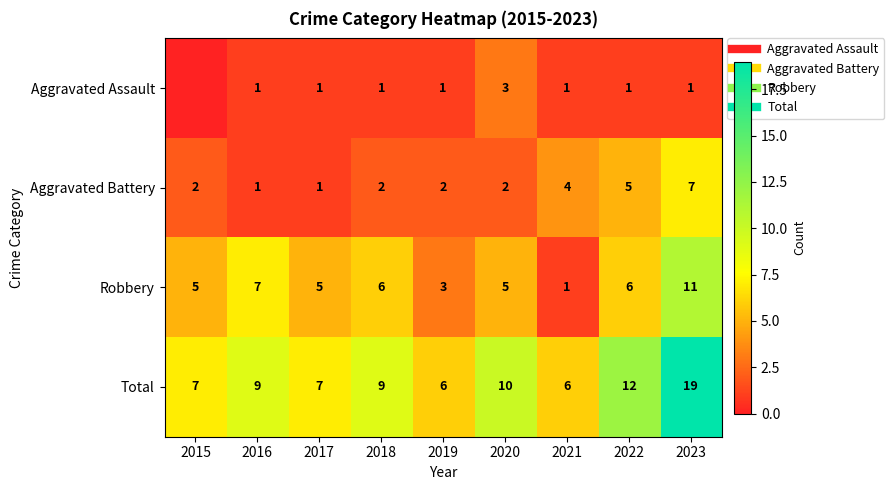

What is the difference between the maximum and second lowest values in the Aggravated Assault series?

2